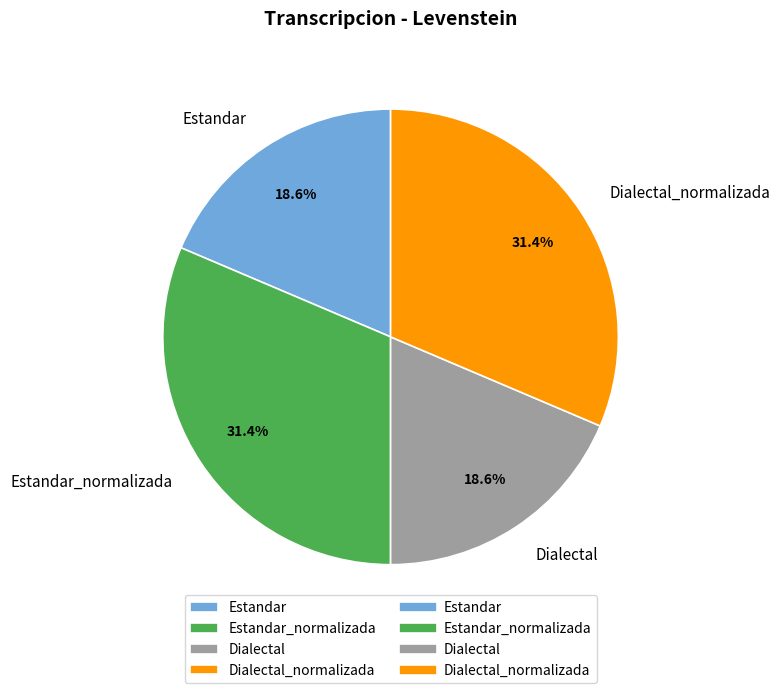

Count the number of slices in the pie.

4